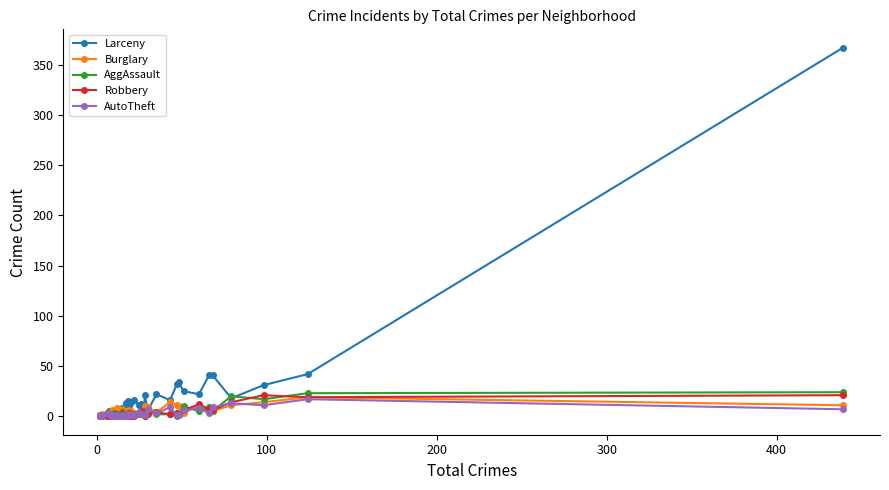

How many times do Robbery and AutoTheft cross each other?

12